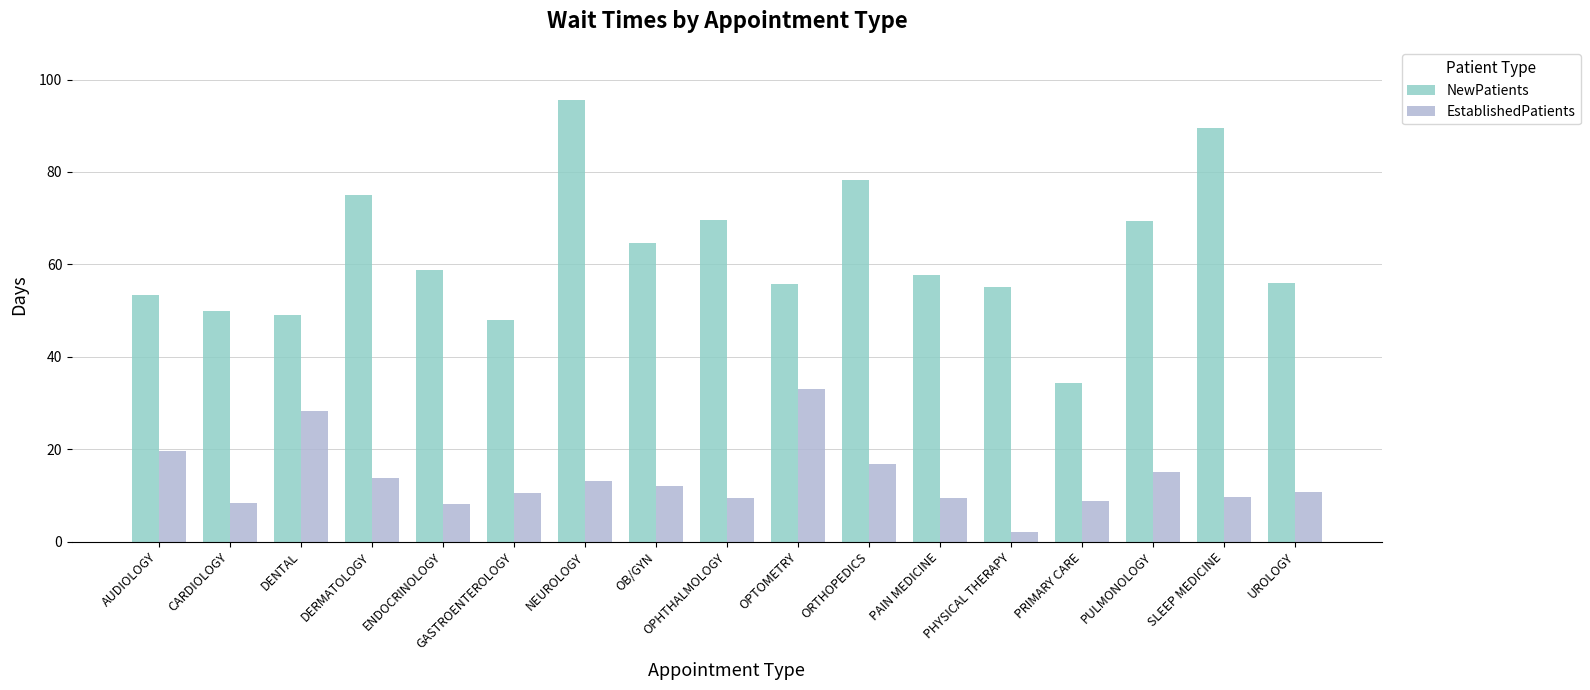

Is the value of NewPatients at AUDIOLOGY greater than the value of EstablishedPatients at ENDOCRINOLOGY?

Yes